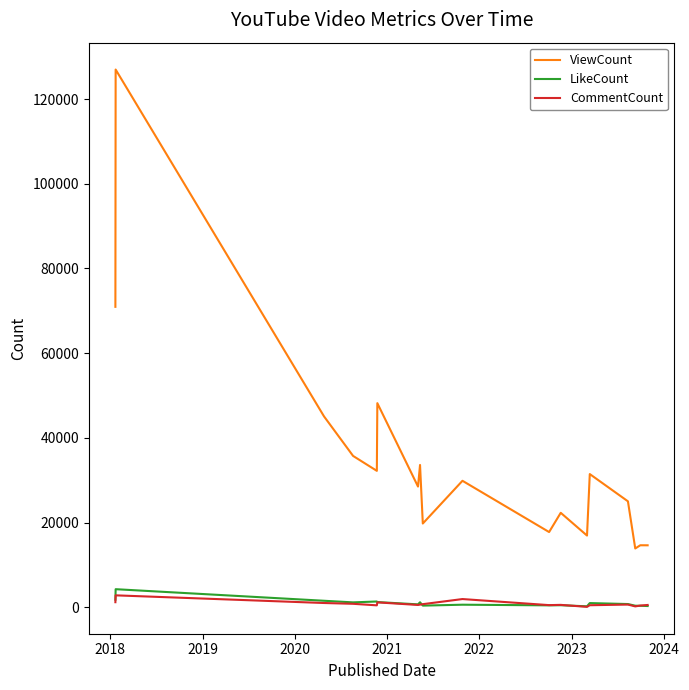

True or false: LikeCount and ViewCount cross at least once.

False